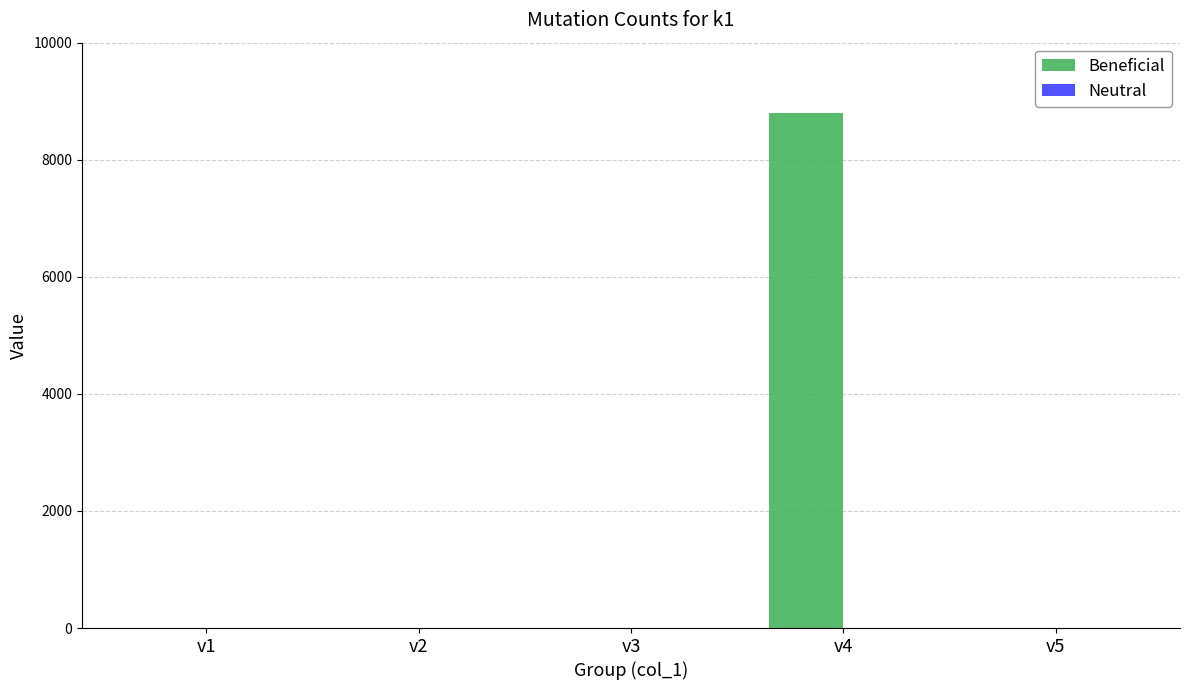

At which category does the chart reach its peak across all series?

v4